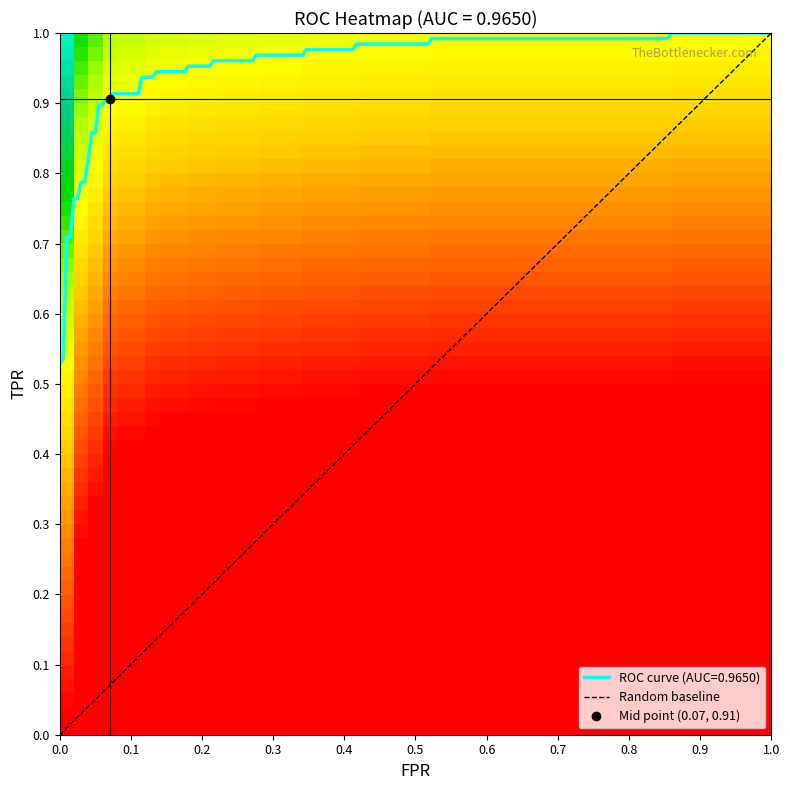

List the series in order of their overall mean, highest first.

tpr, fpr